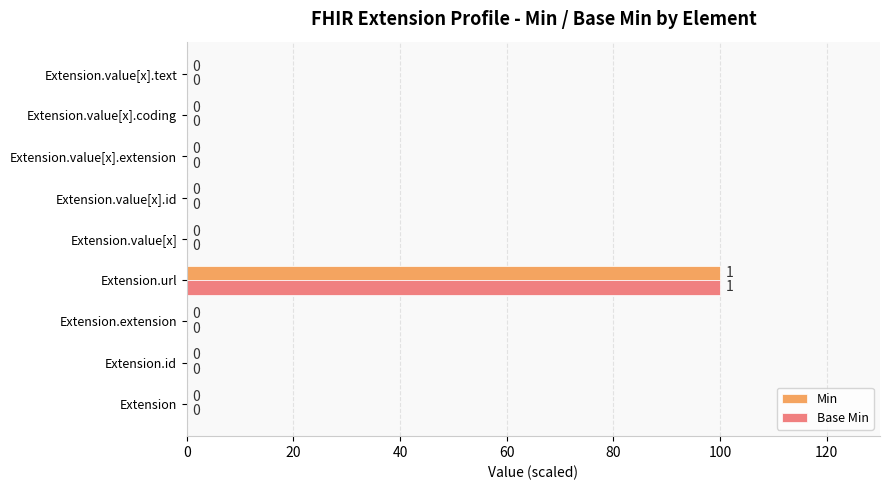

How many data points does each series have?

9